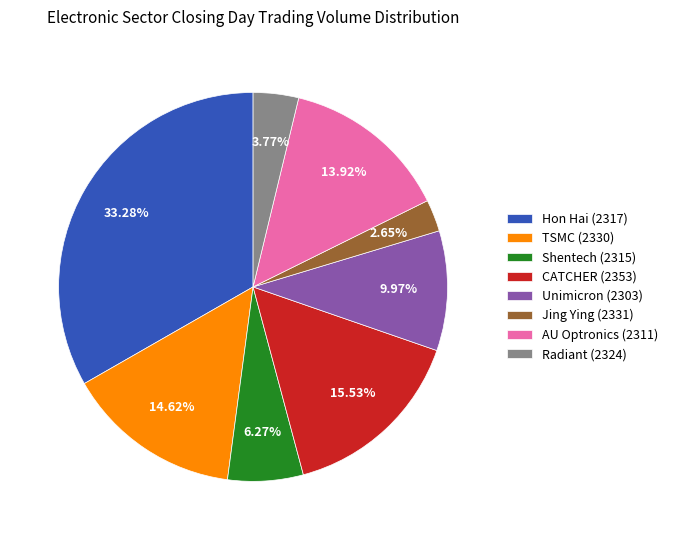

Which slice is the largest?

Hon Hai (2317)